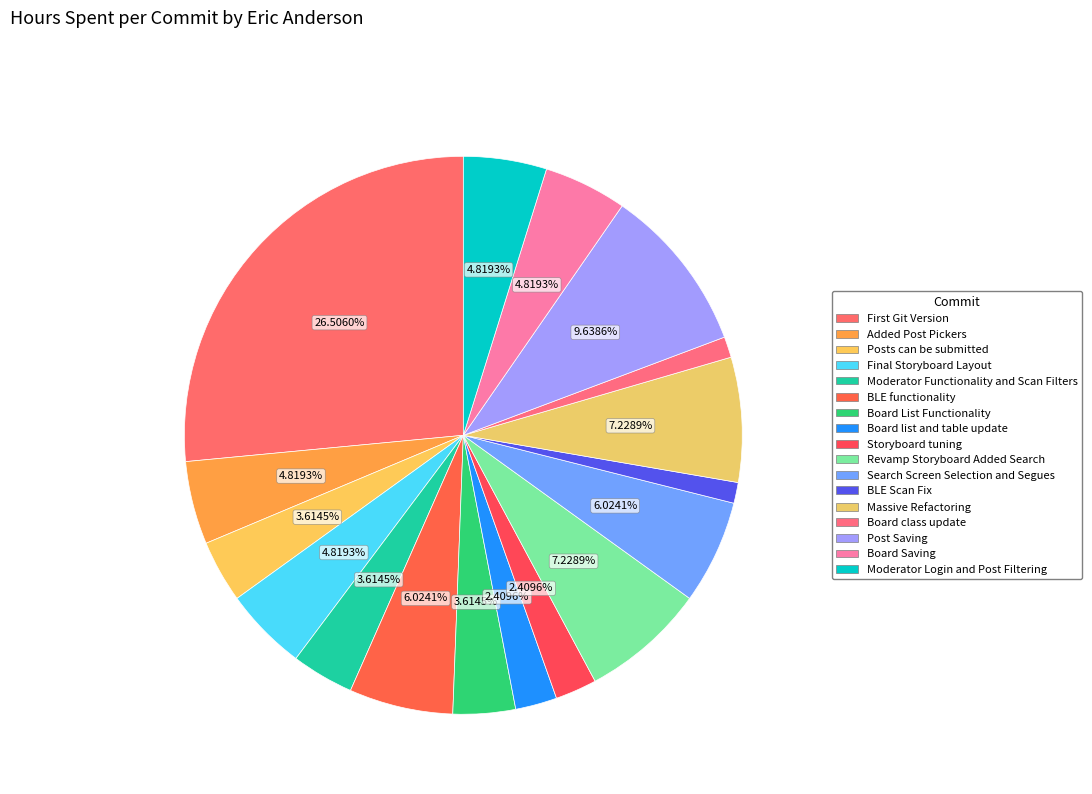

Approximately how many times larger is the value at Posts can be submitted compared to Storyboard tuning?

1.5